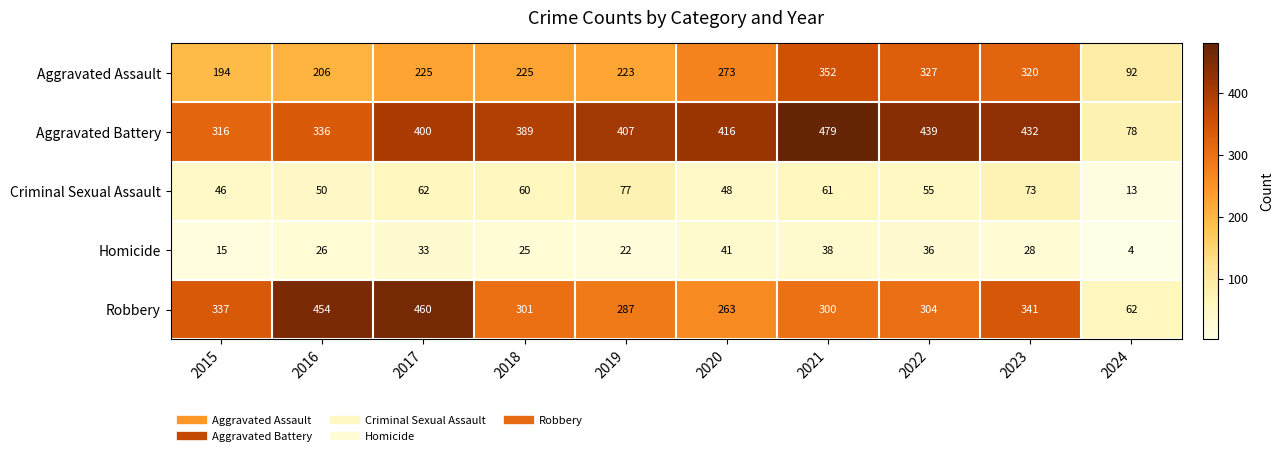

At which category is the sum across all series the highest?

2021